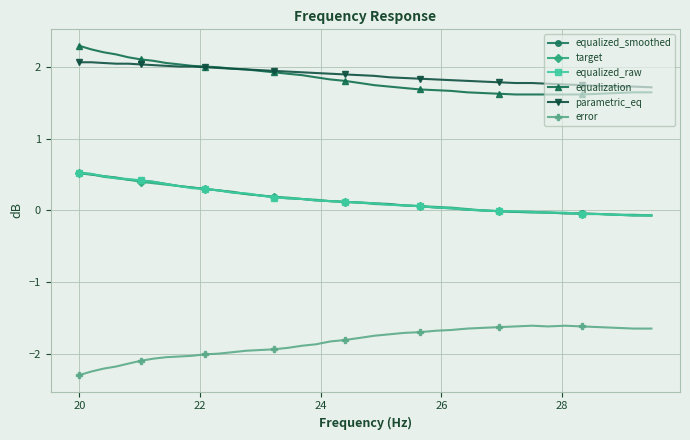

What is the value of the parametric_eq point at the 11th from the left?

2.0